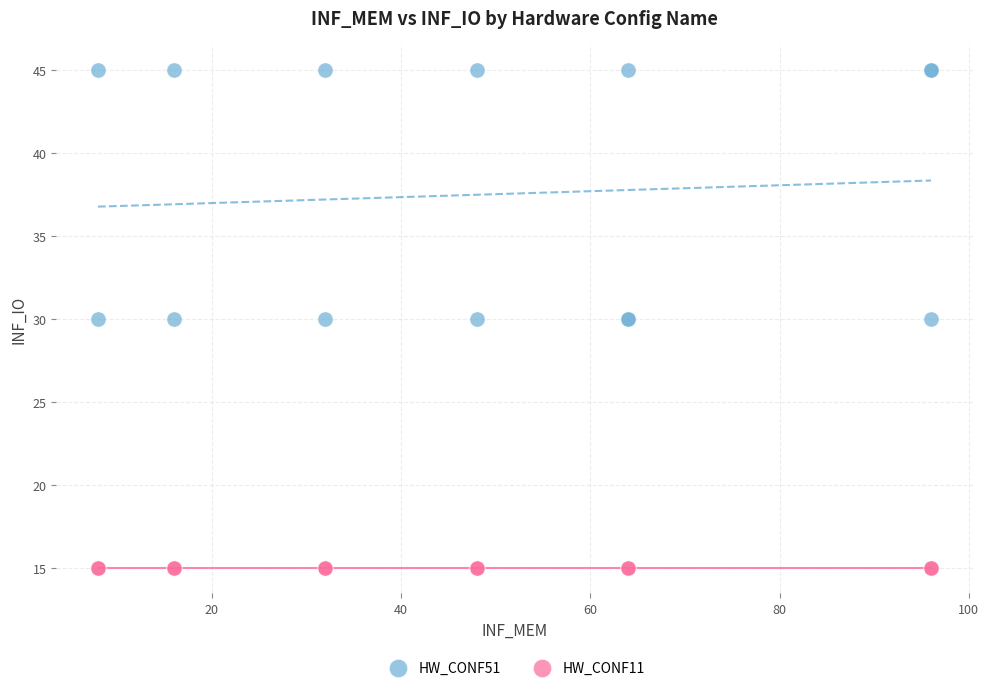

Which series contains the lowest Y value?

HW_CONF11